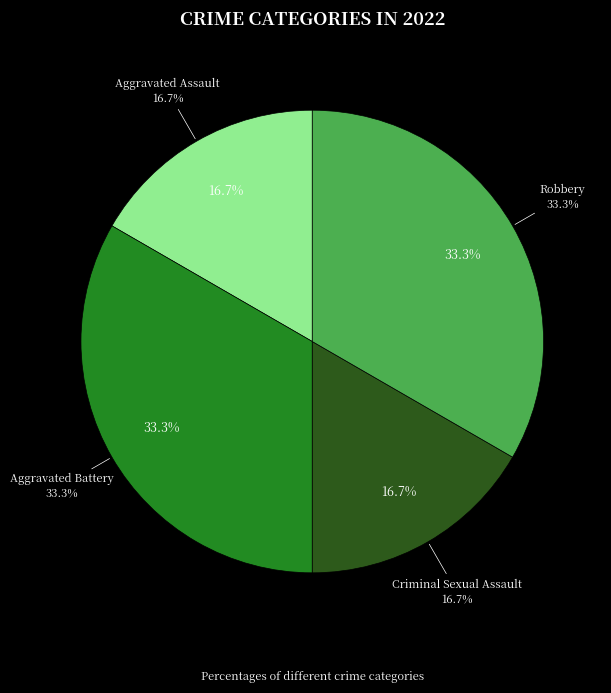

Approximately how many times larger is the value at Criminal Sexual Assault compared to Aggravated Battery?

0.5